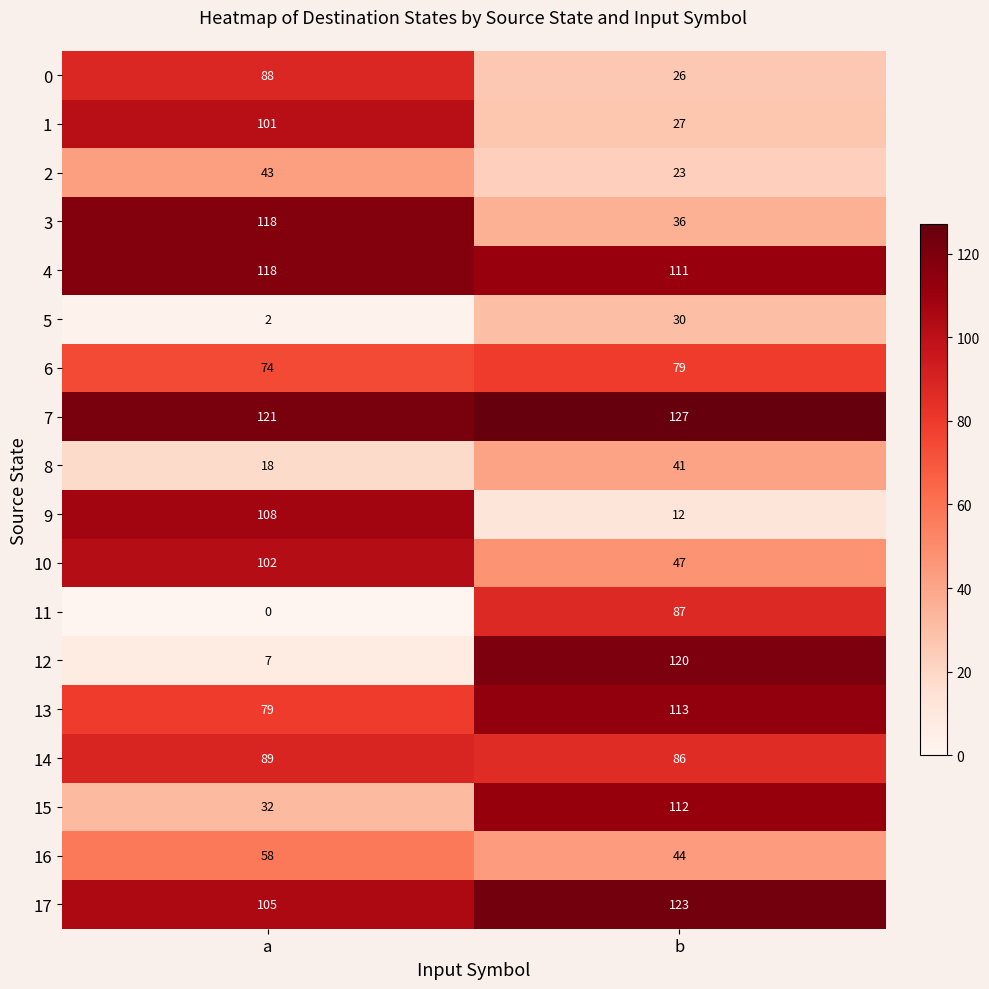

What is the spread (max minus min) of values at b?

115